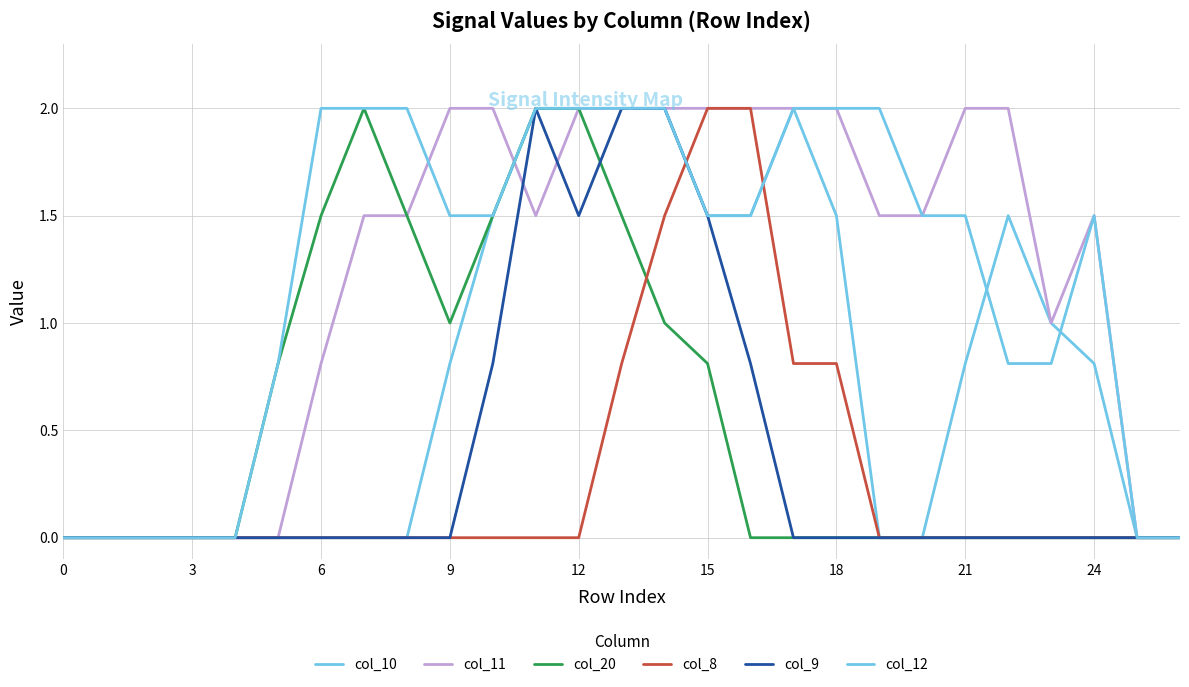

Does the chart display data point markers on the line(s)?

No